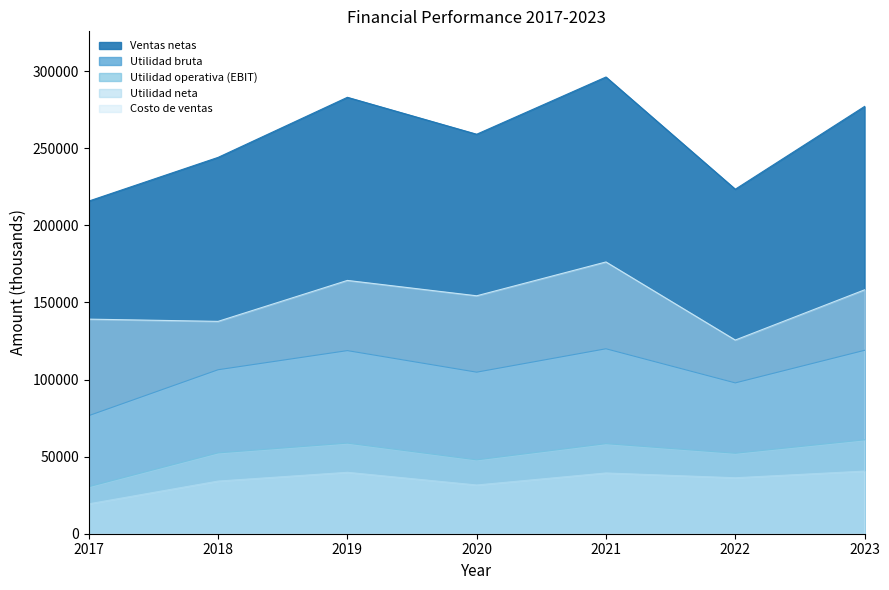

Which category has the lowest value in the Utilidad operativa (EBIT) series?

2017